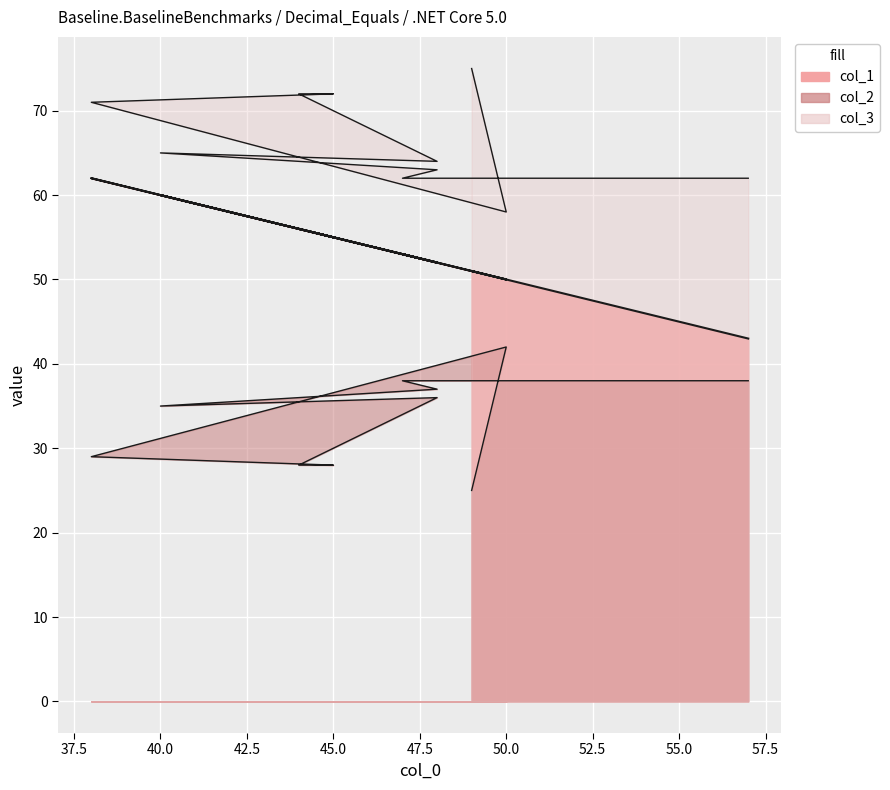

List the series in order of their peak value, highest first.

col_3, col_1, col_2